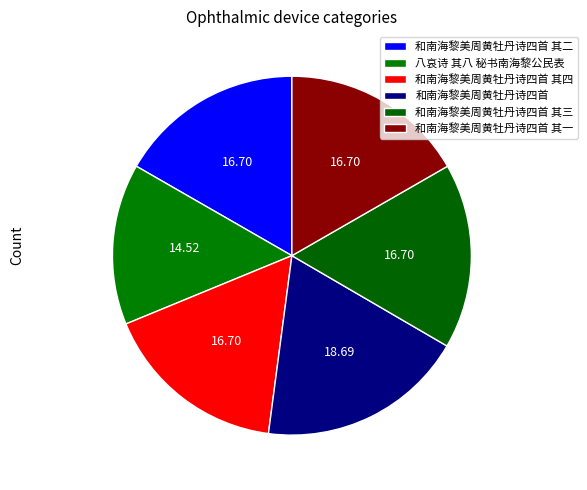

Count the number of slices in the pie.

6